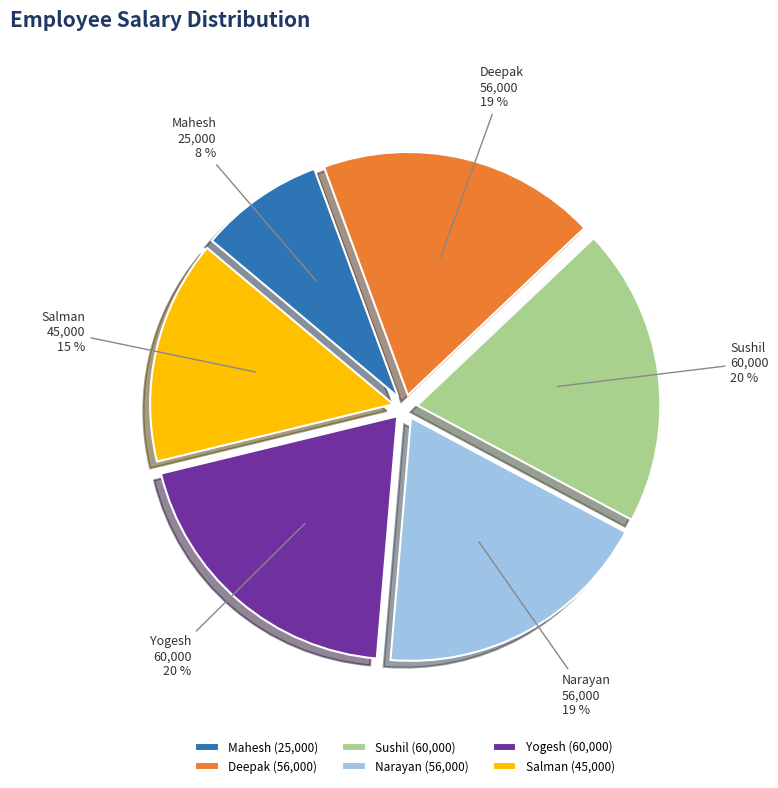

Count the number of slices in the pie.

6